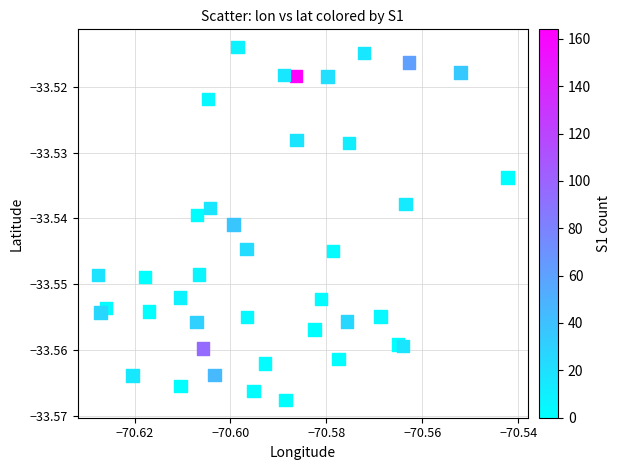

Count the number of points in this scatter plot.

40